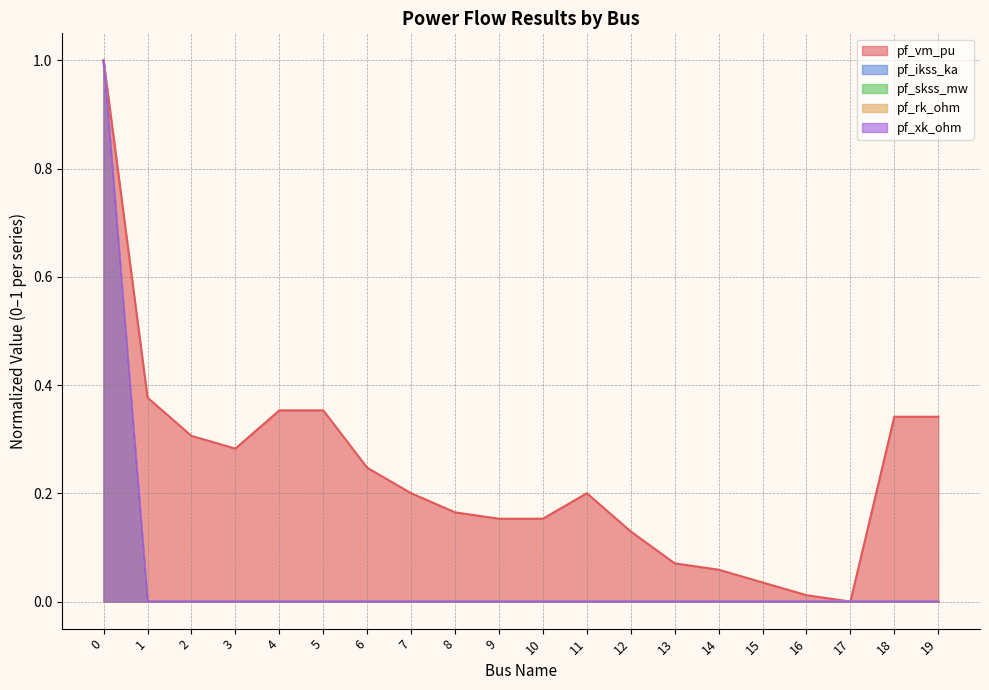

Is it true that pf_rk_ohm equals 1.7 at 0?

False